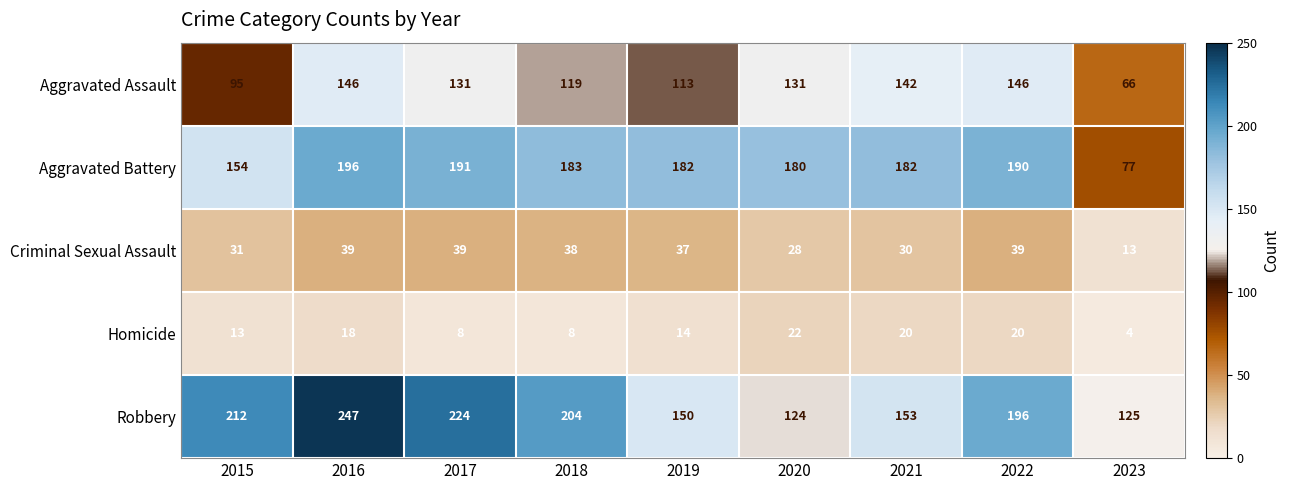

How many series are shown in this chart?

5